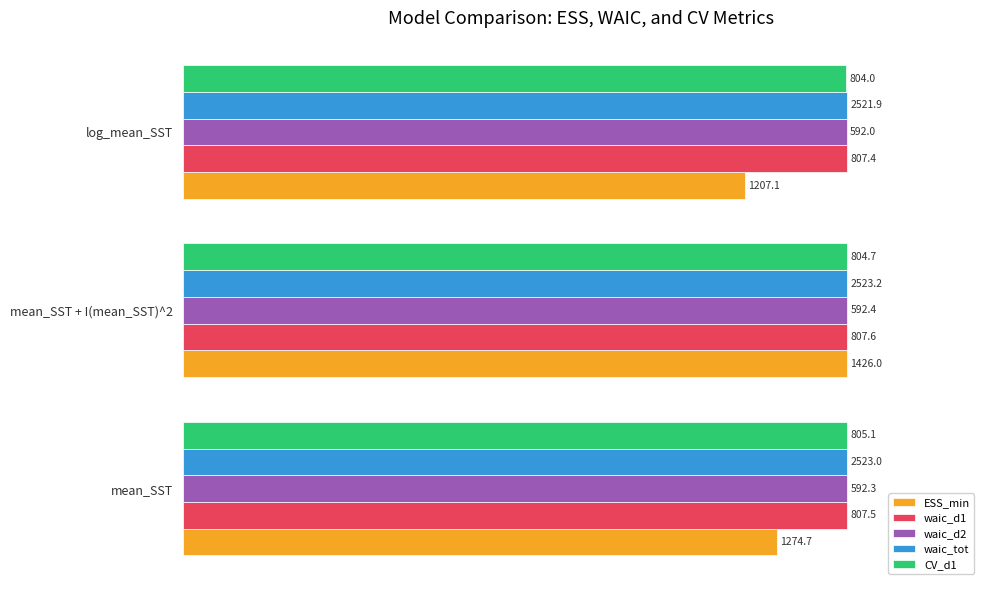

What are all the series names shown in the legend?

ESS_min, waic_d1, waic_d2, waic_tot, CV_d1